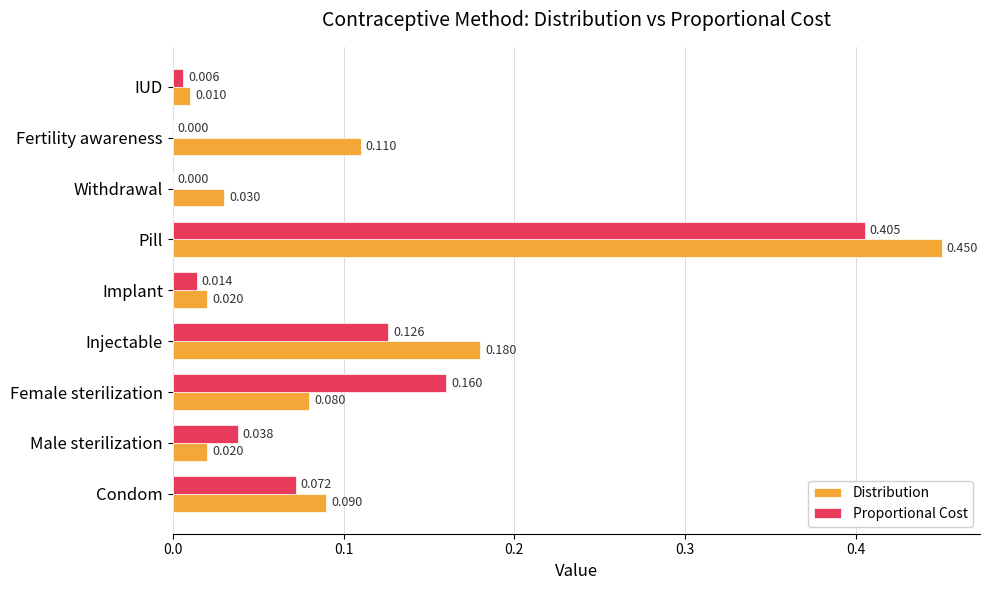

At which category does the chart reach its peak across all series?

Pill